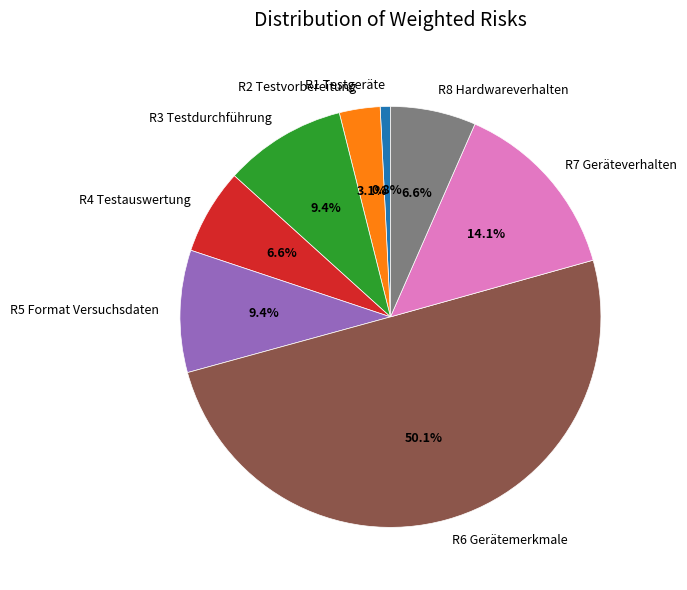

To the nearest percent, what percentage of the pie is R4 Testauswertung?

7%